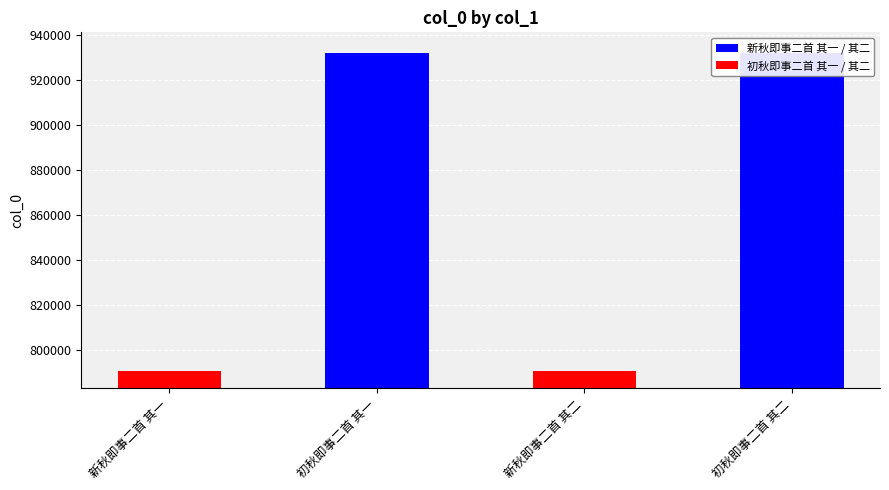

Approximately how many times larger is the value at 初秋即事二首 其一 compared to 初秋即事二首 其二?

1.0